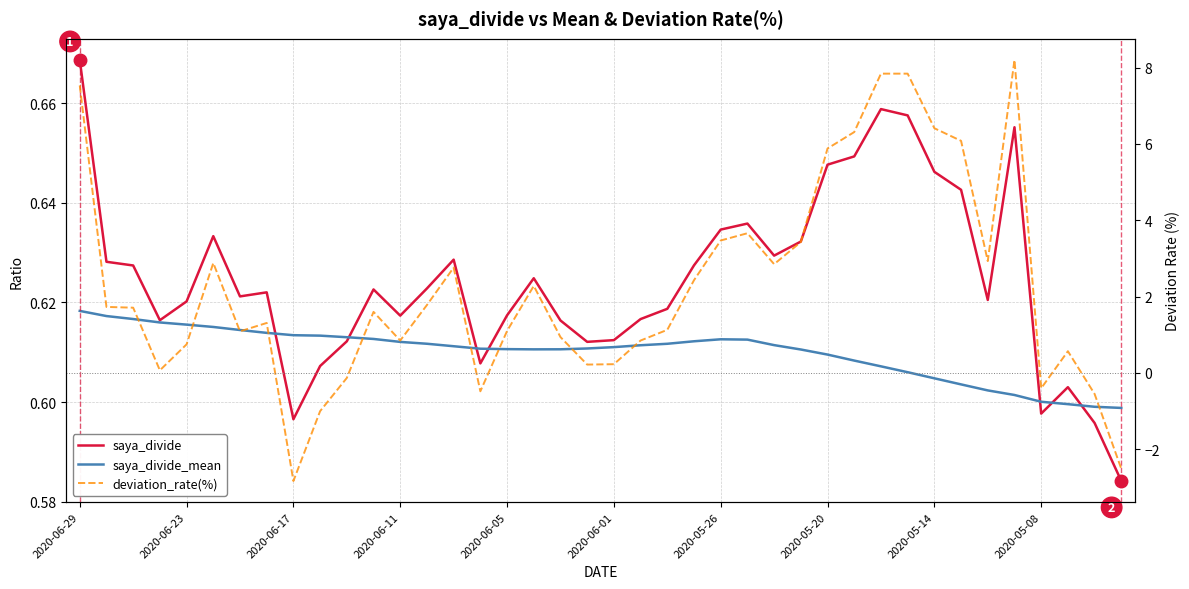

Reading right to left, transcribe all the data shown in this chart.

saya_divide: 0.6	0.6	0.6	0.6	0.7	0.6	0.6	0.6	0.7	0.7	0.6	0.6	0.6	0.6	0.6	0.6	0.6	0.6	0.6	0.6	0.6	0.6	0.6	0.6	0.6	0.6	0.6	0.6	0.6	0.6	0.6	0.6	0.6	0.6	0.6	0.6	0.6	0.6	0.6	0.7
saya_divide_mean: 0.6	0.6	0.6	0.6	0.6	0.6	0.6	0.6	0.6	0.6	0.6	0.6	0.6	0.6	0.6	0.6	0.6	0.6	0.6	0.6	0.6	0.6	0.6	0.6	0.6	0.6	0.6	0.6	0.6	0.6	0.6	0.6	0.6	0.6	0.6	0.6	0.6	0.6	0.6	0.6
deviation_rate(%): -2.5	-0.6	0.6	-0.4	8.2	2.9	6.1	6.4	7.8	7.8	6.3	5.9	3.4	2.9	3.7	3.5	2.4	1.1	0.8	0.2	0.2	0.9	2.3	1.1	-0.5	2.8	1.8	0.8	1.6	-0.1	-1.0	-2.8	1.3	1.1	2.9	0.8	0.1	1.7	1.7	7.5